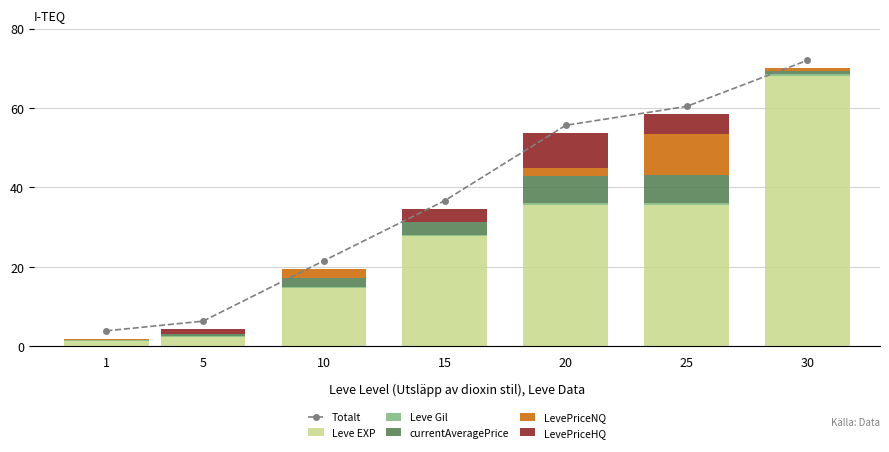

Which series has the largest range (max minus min)?

Totalt